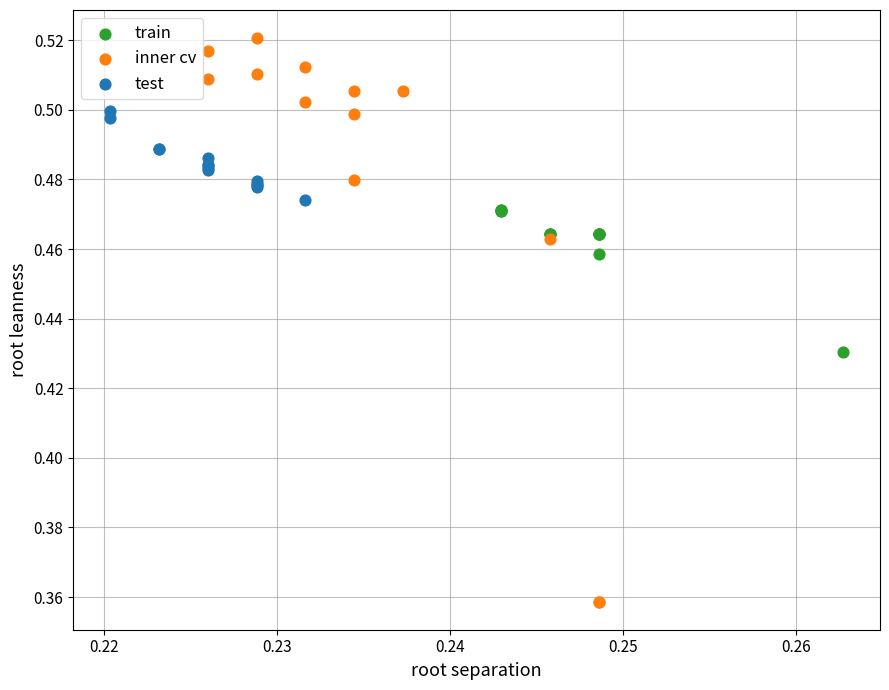

Which series has the widest spread of Y values?

inner cv